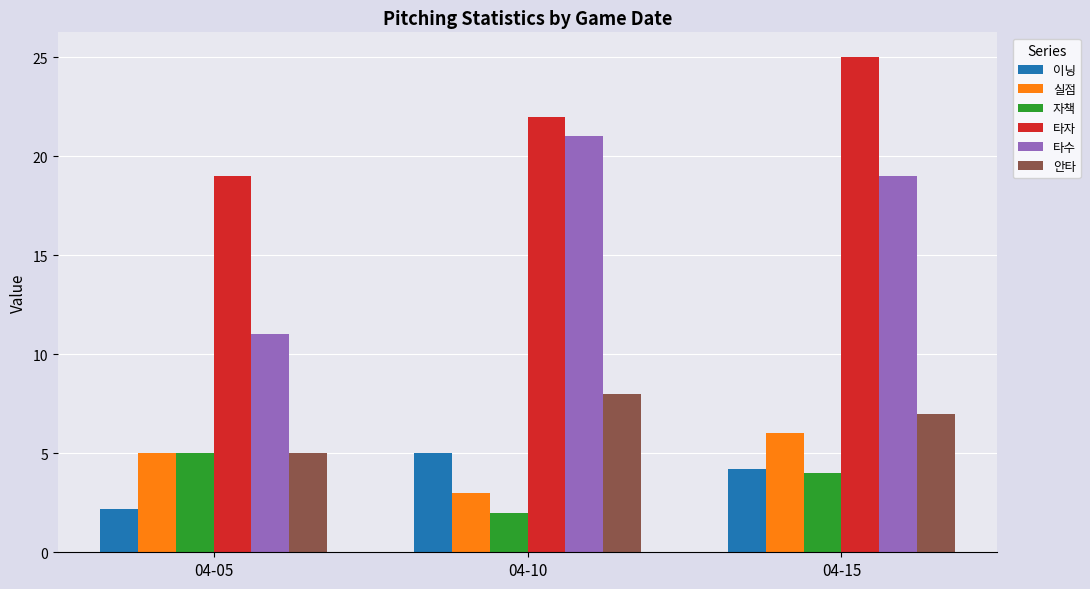

Count the 안타 values in the range 5 to 8.

3